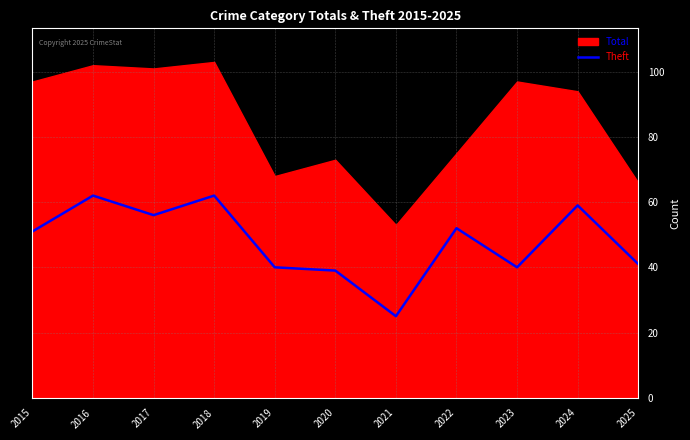

At which category does the data reach its first local peak?

2016